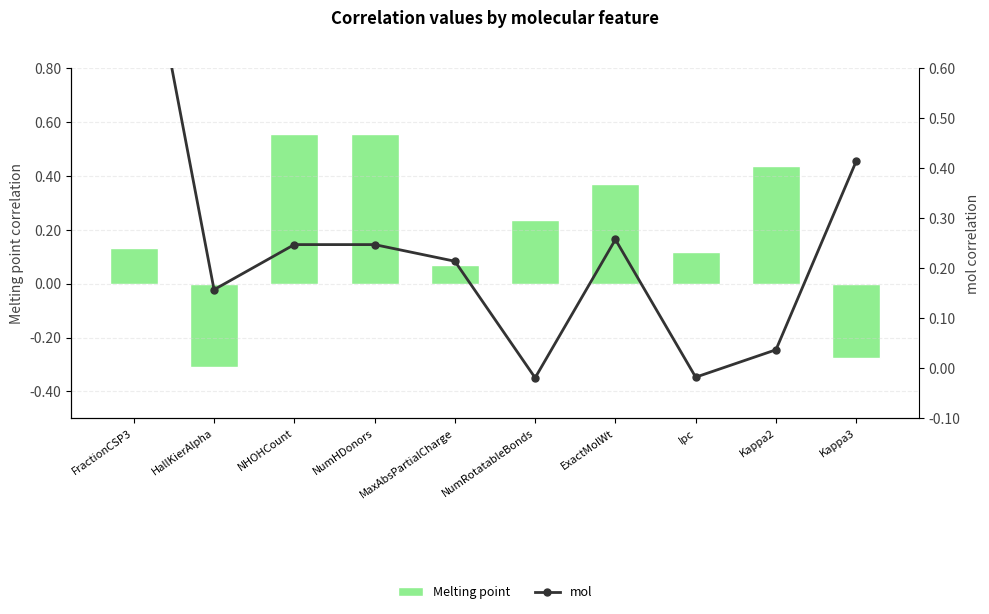

At ExactMolWt, list the series in order from smallest to largest.

mol, Melting point